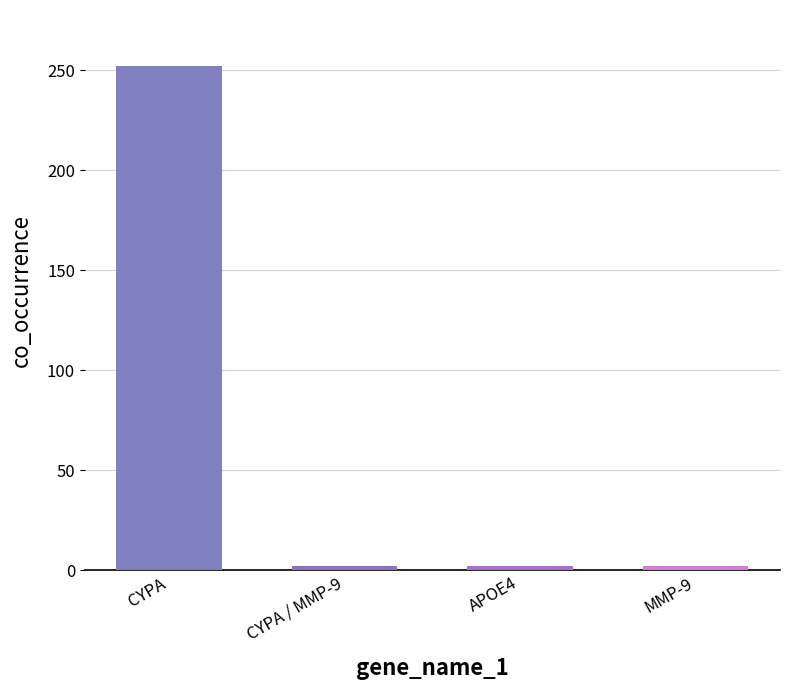

What is the approximate value at APOE4?

2